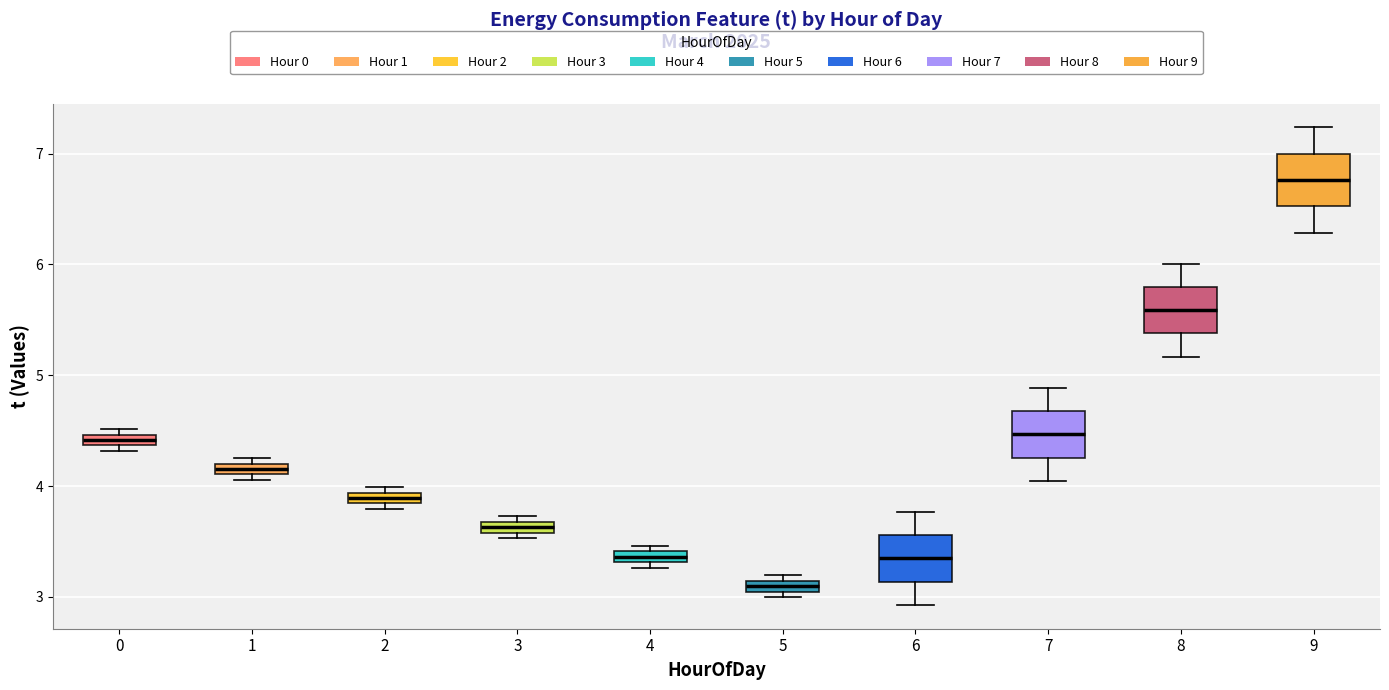

Where does the median line of the box at x = 7 sit on the y-axis? The values are not printed on the chart, so give them approximately, as read against the axis.

4.5